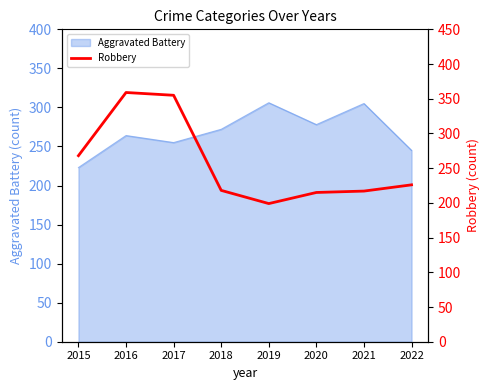

What is the sum of all values?

2057